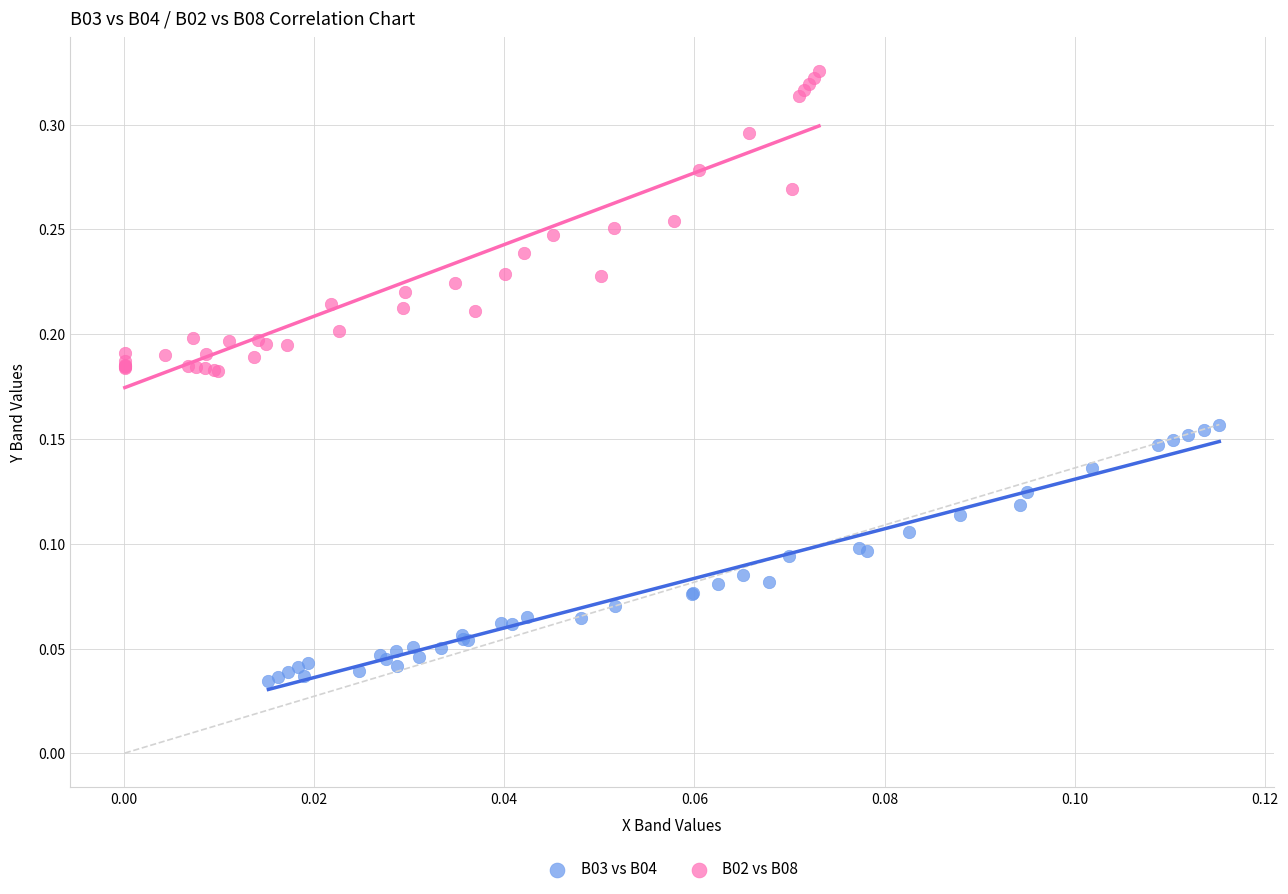

Which series contains the highest Y value?

B02 vs B08